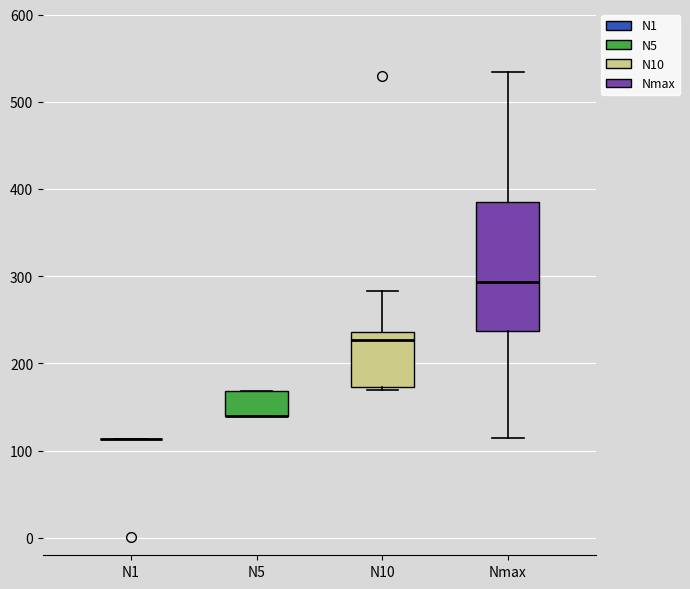

Which box is the tallest, from its lower edge to its upper edge?

Nmax